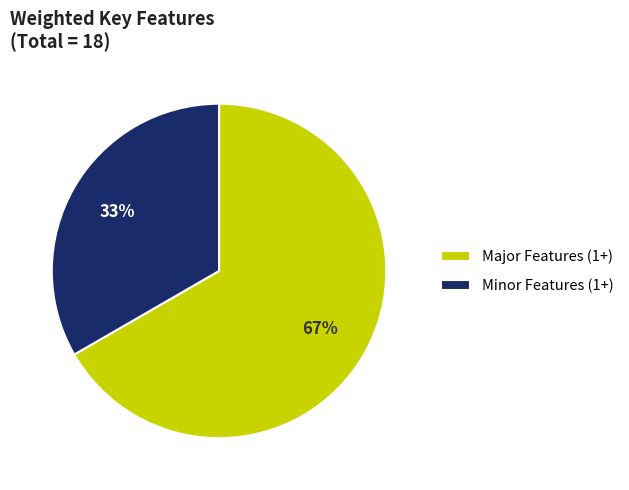

Which slice is the largest?

Major Features (1+)